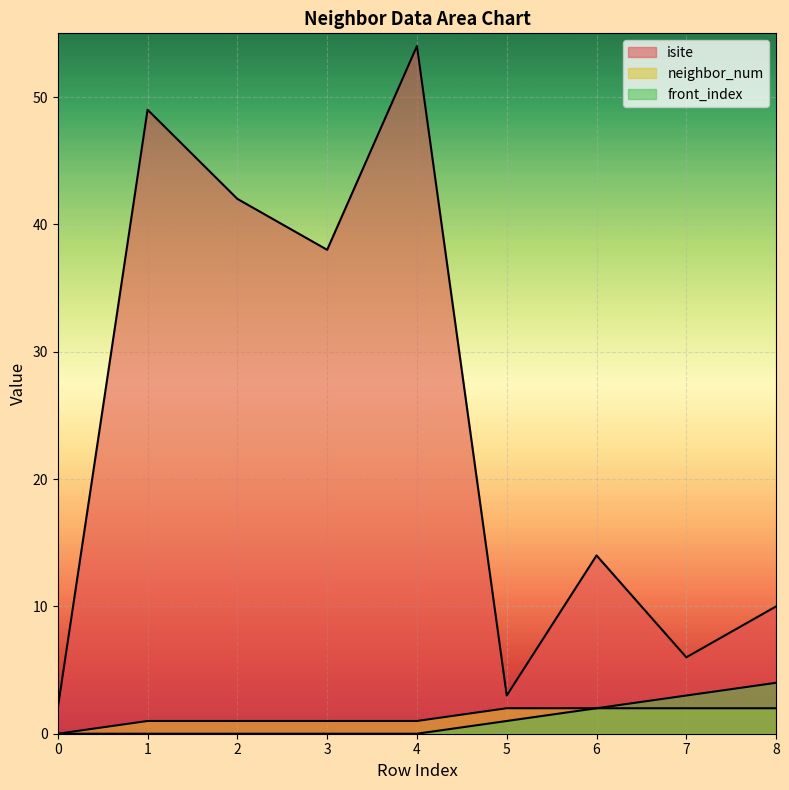

Is the value of neighbor_num at 3 greater than the value of isite at 4?

No